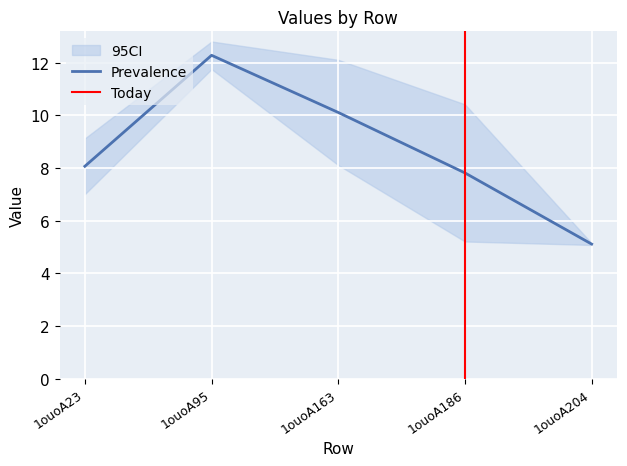

At which label does Prevalence reach its peak?

1ouoA95